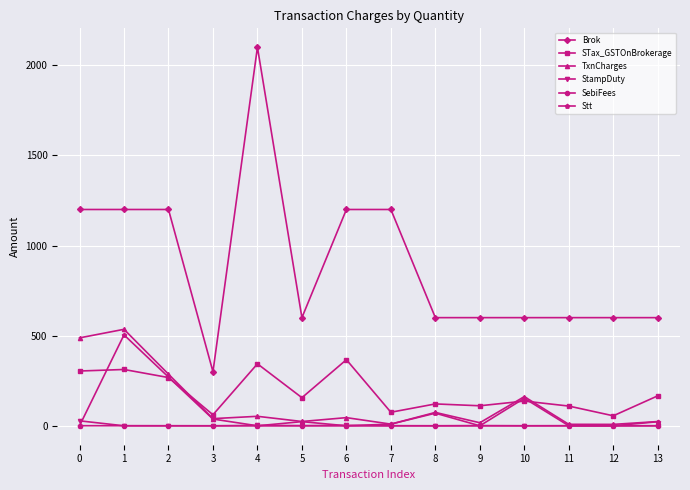

What is the greatest value displayed?

2100.0